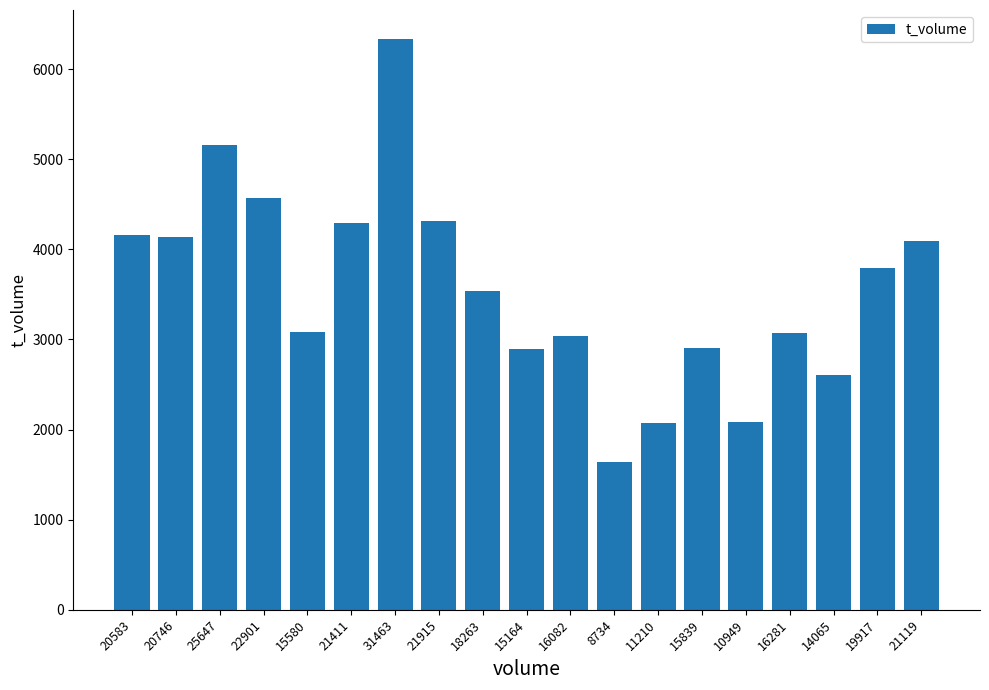

How many categories are shown in the chart?

19